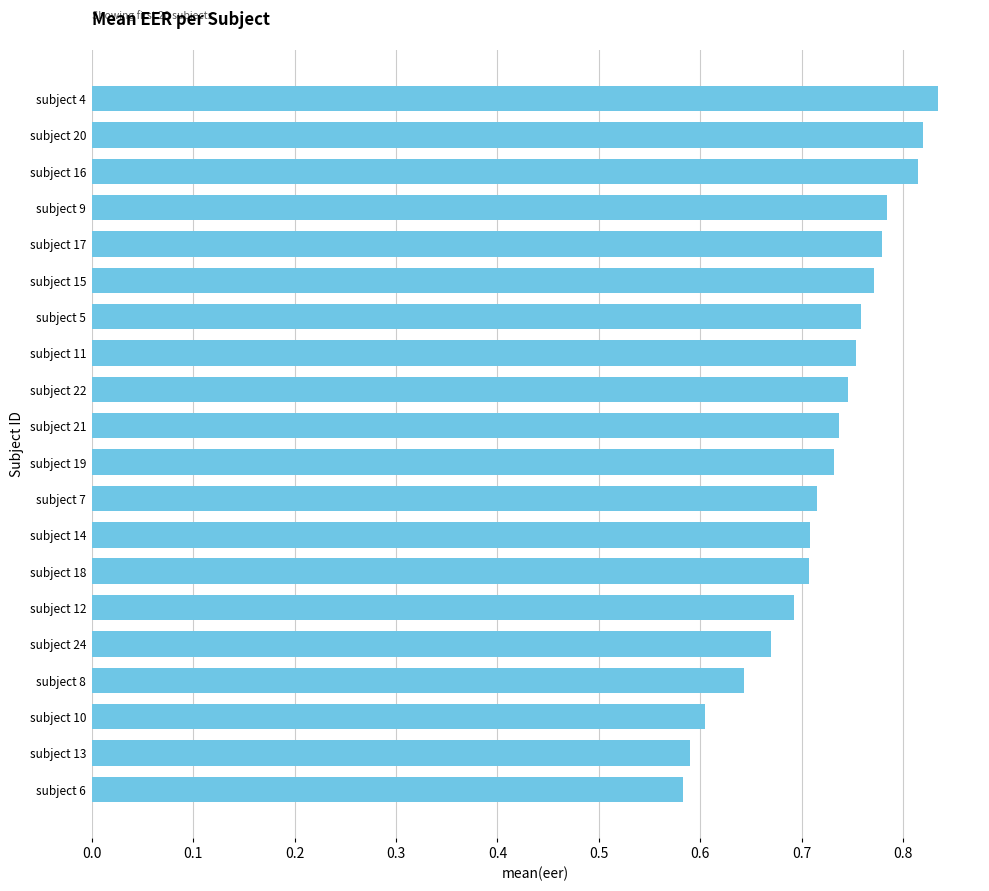

What is the sum of the values at subject 9 and subject 10?

1.4